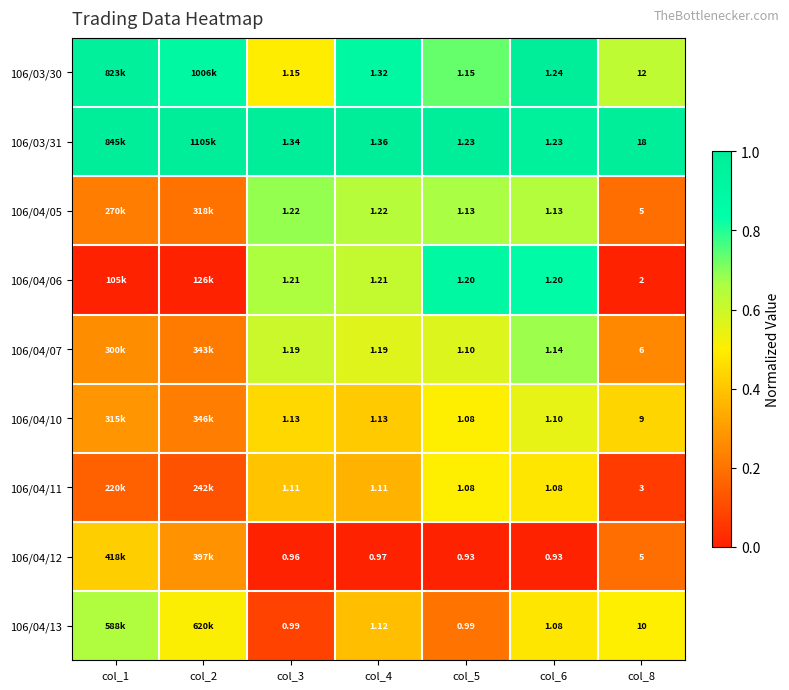

Is the value of 106/04/10 at col_4 greater than the value of 106/04/13 at col_8?

No